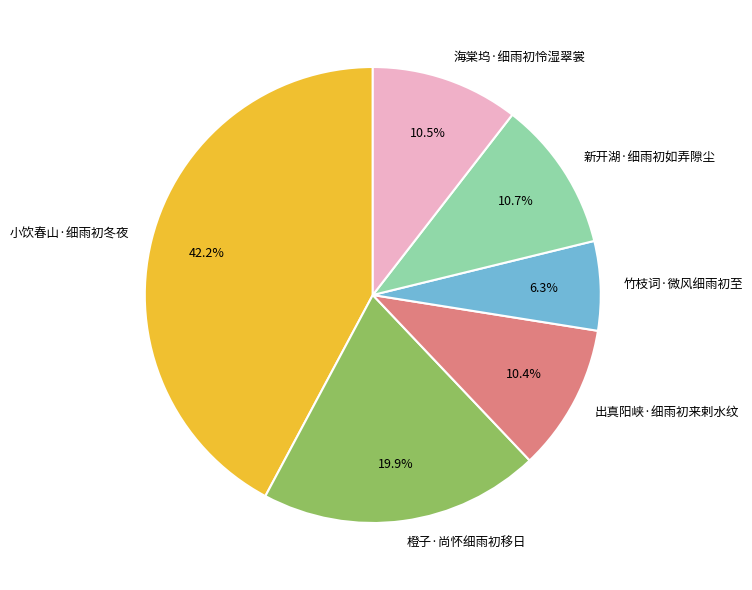

Do 橙子·尚怀细雨初移日 and 海棠坞·细雨初怜湿翠裳 together represent more than half of the pie?

No